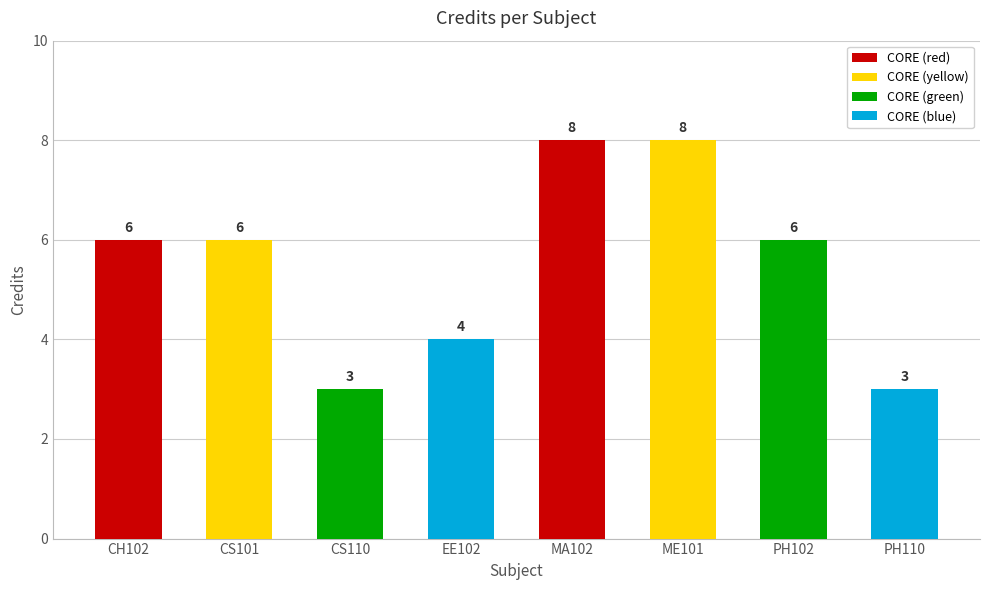

What is the difference between the maximum and minimum values?

5